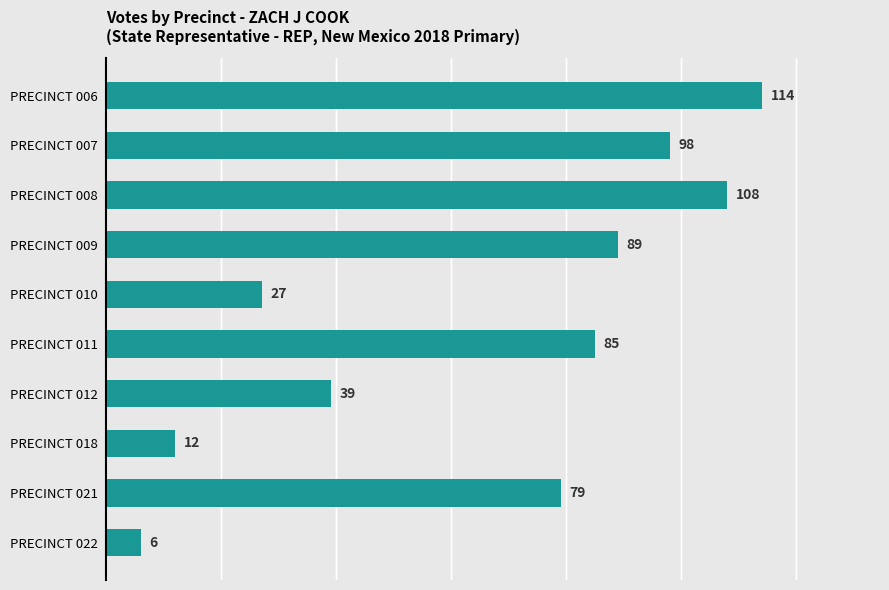

Rank the categories by value from highest to lowest.

PRECINCT 006, PRECINCT 008, PRECINCT 007, PRECINCT 009, PRECINCT 011, PRECINCT 021, PRECINCT 012, PRECINCT 010, PRECINCT 018, PRECINCT 022